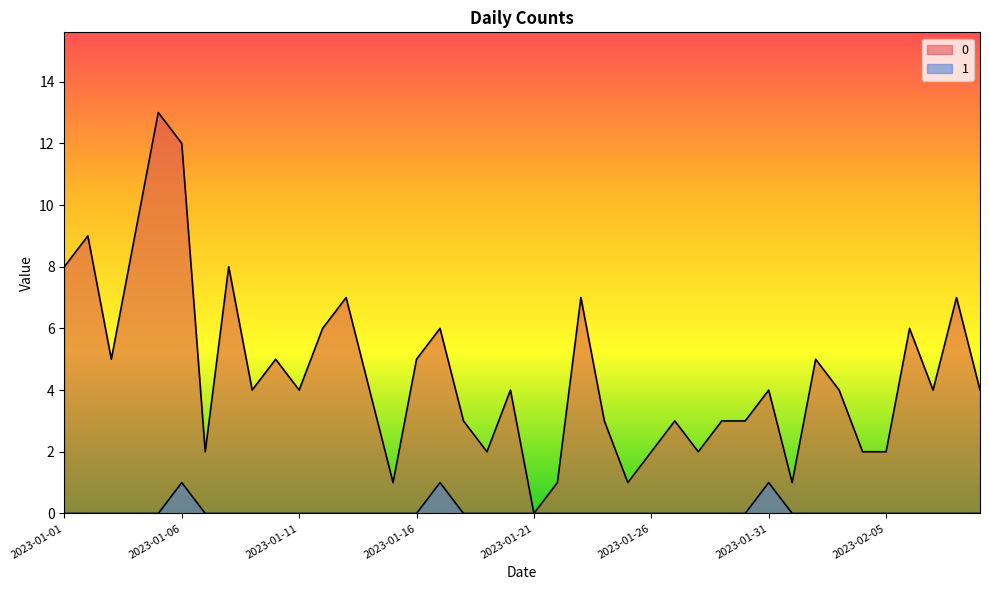

Is the value of 1 at 2023-01-23 greater than the value of 0 at 2023-01-17?

No